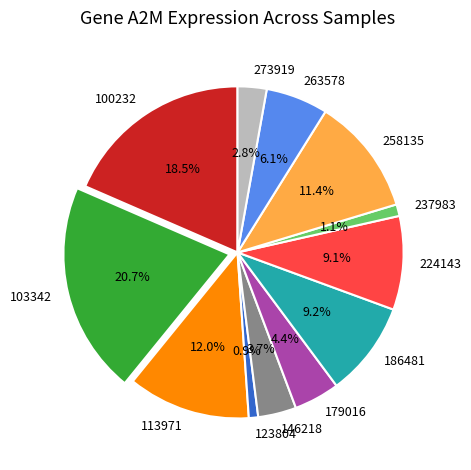

Count the number of slices in the pie.

12